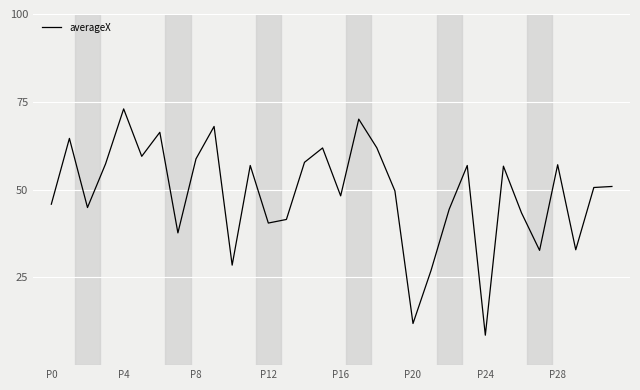

What is the difference between the maximum and minimum values?

64.4